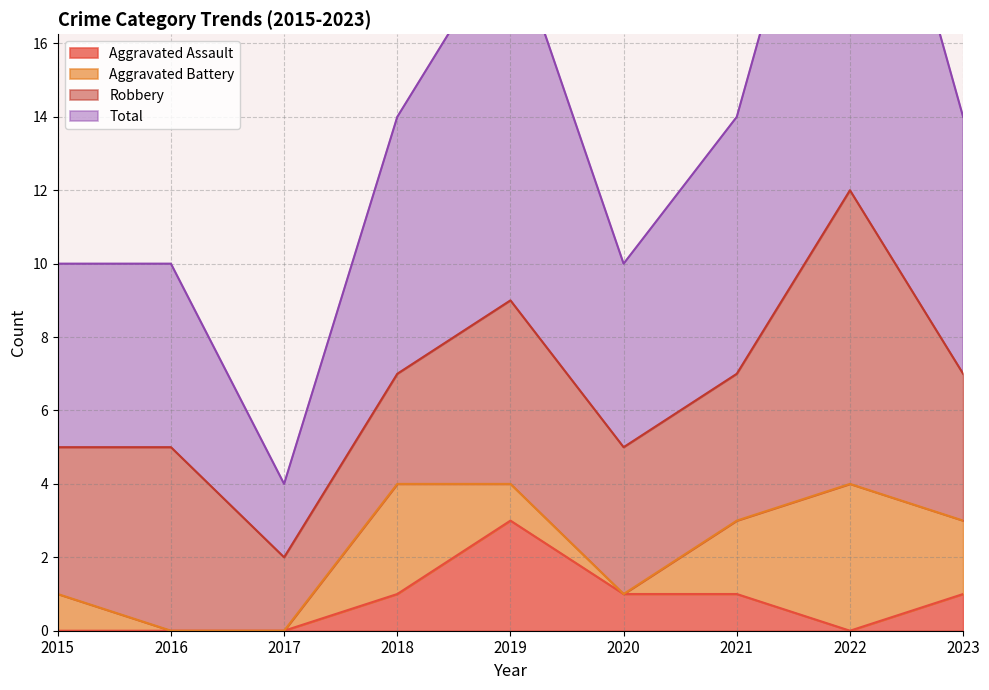

True or false: Aggravated Assault and Total intersect in this chart.

False